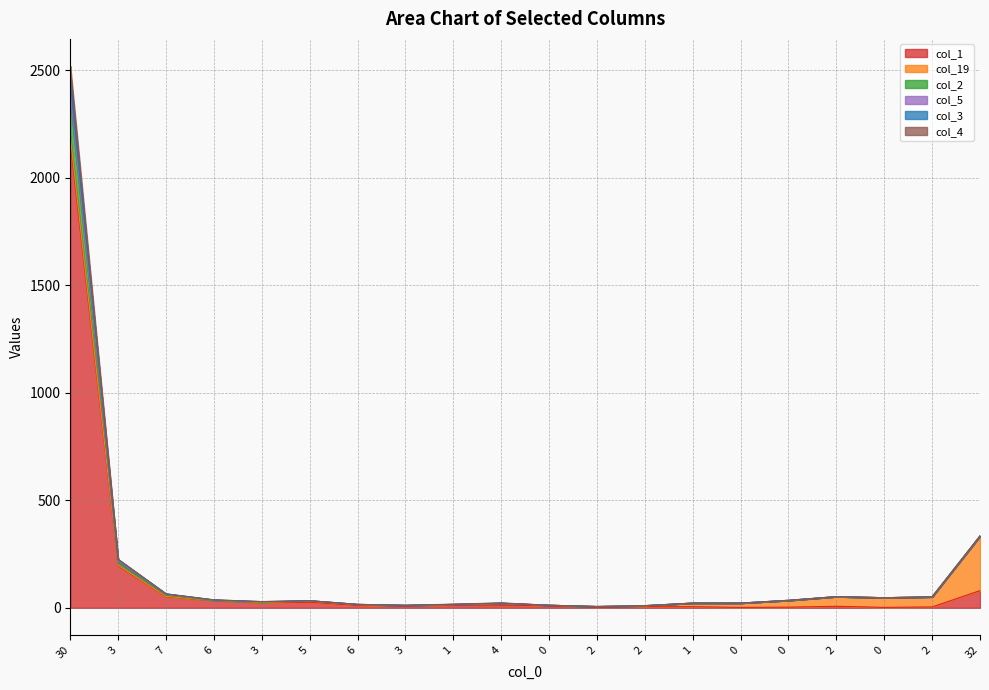

Between 2 and 3, which is larger?

3